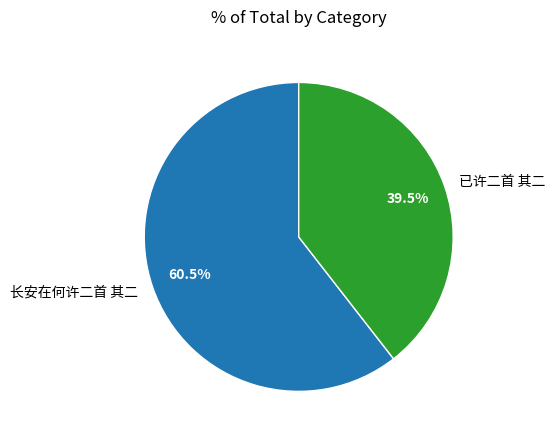

To the nearest percent, what is the combined percentage of 长安在何许二首 其二 and 已许二首 其二?

100%